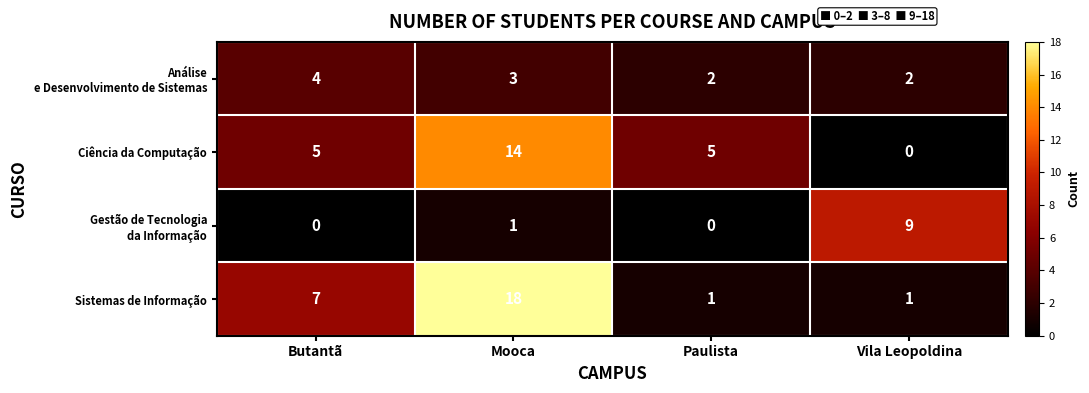

What is the sum of the Sistemas de Informação values at Butantã and Vila Leopoldina?

8